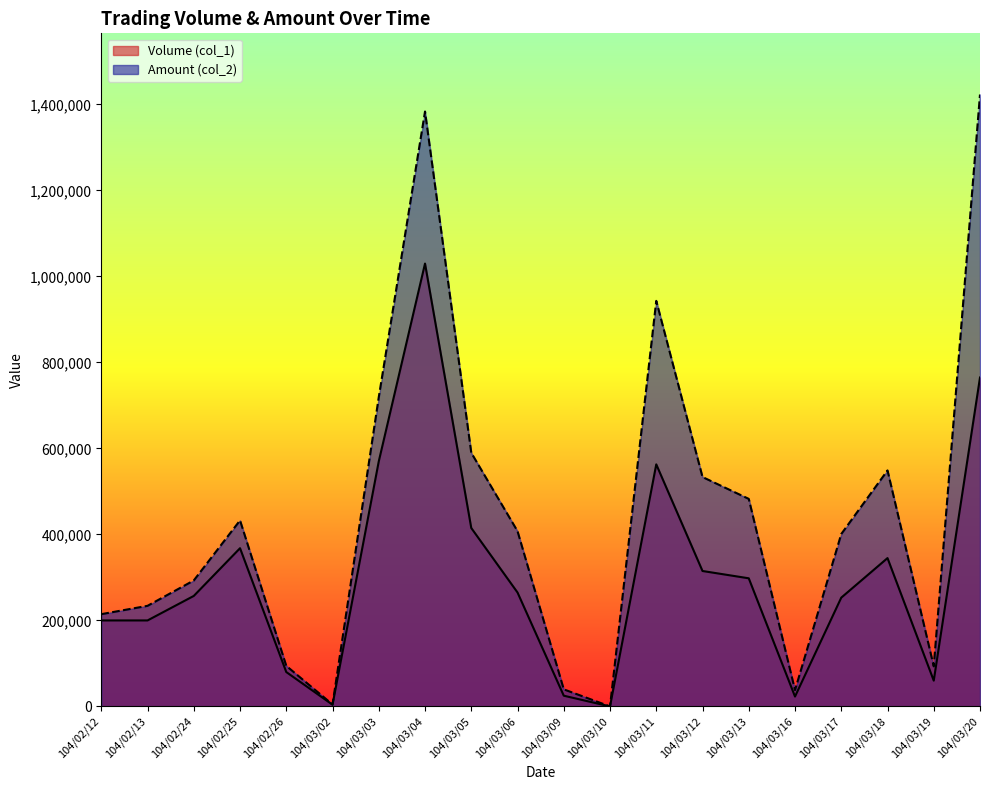

What is the total value across all series at 104/02/13?

434000